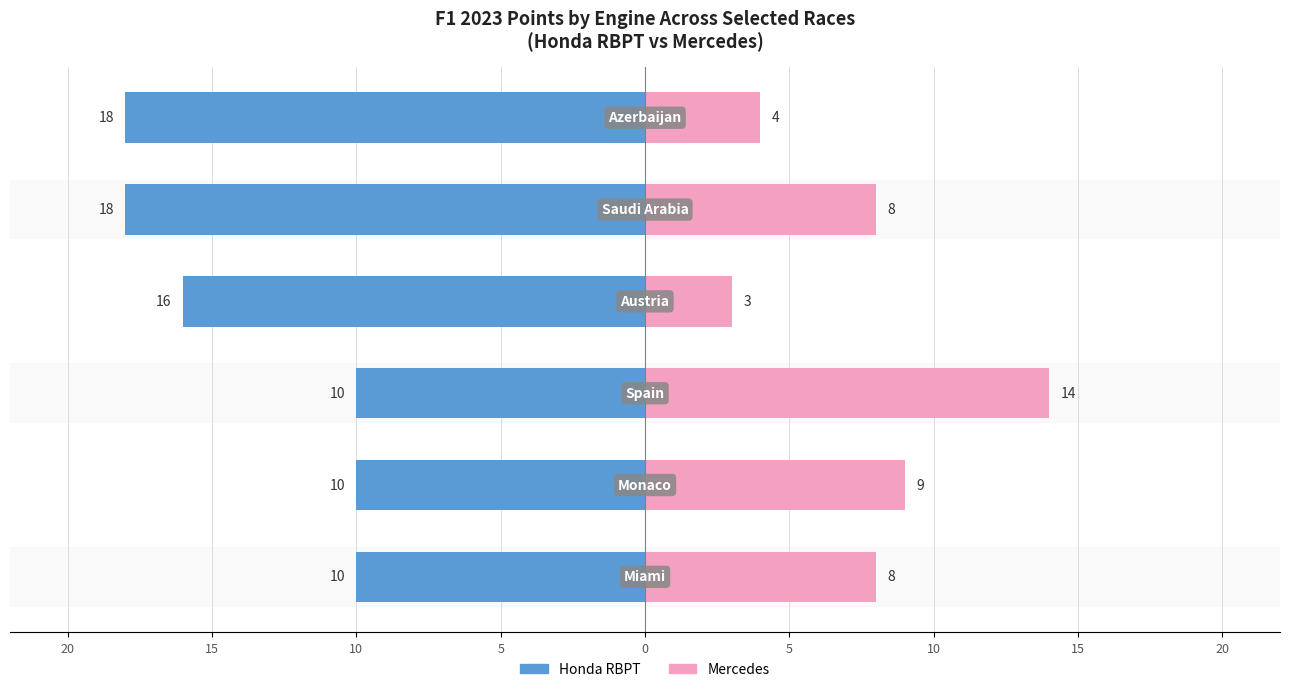

Between 20 and 10, which series saw the biggest shift?

Mercedes